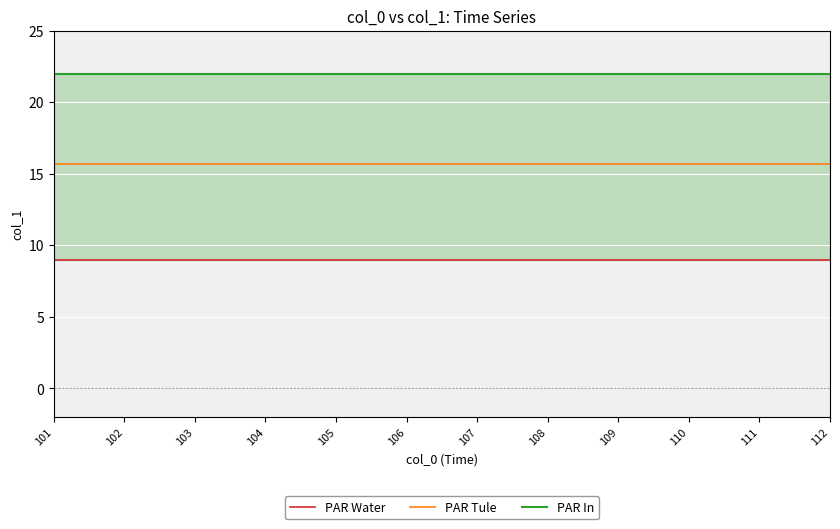

Which category has the lowest value in the PAR In series?

101